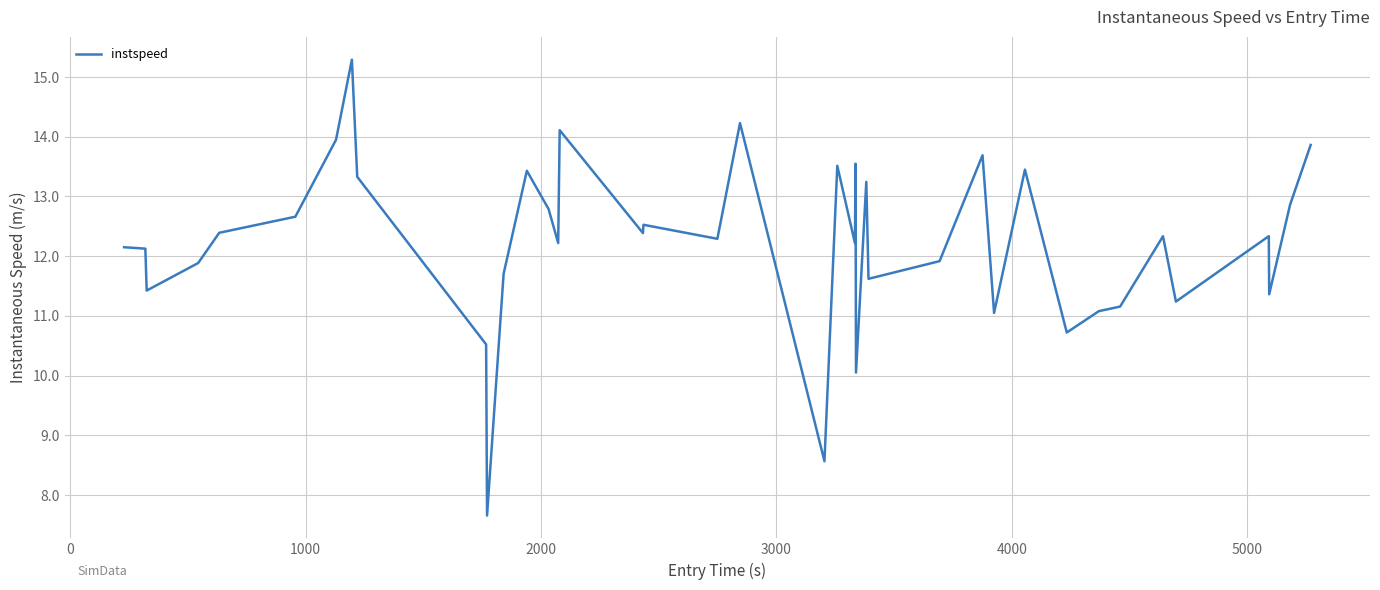

What is the smallest value displayed?

7.7